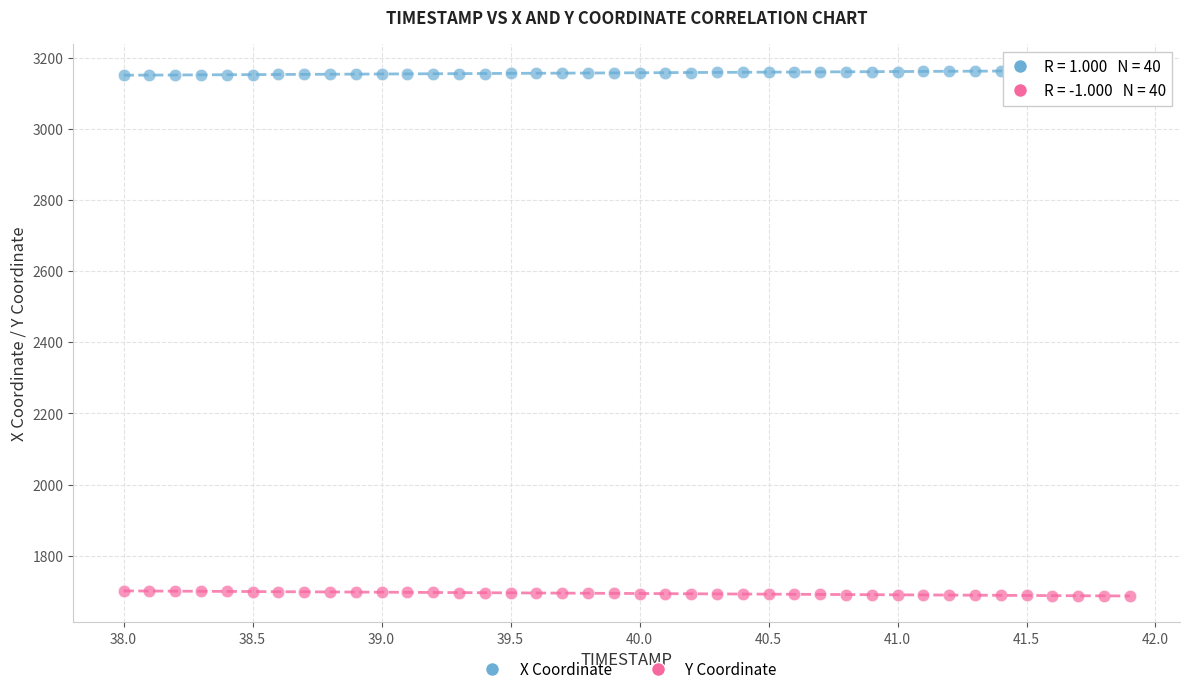

Across all data points, what is the range of Y values (max minus min)?

1477.8